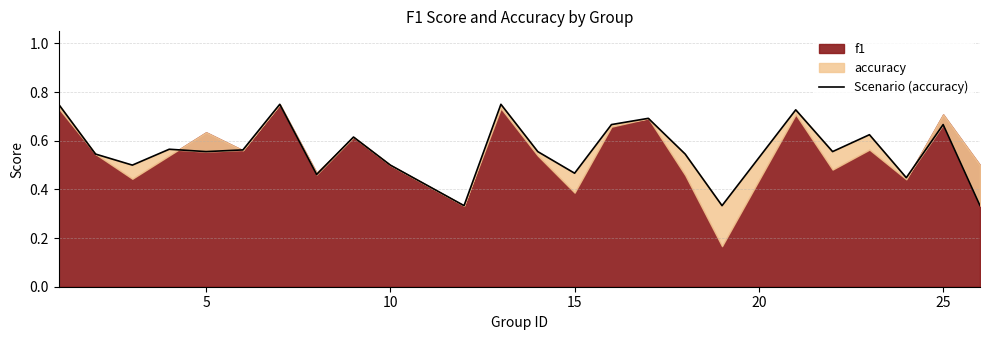

What is the average value?

0.6